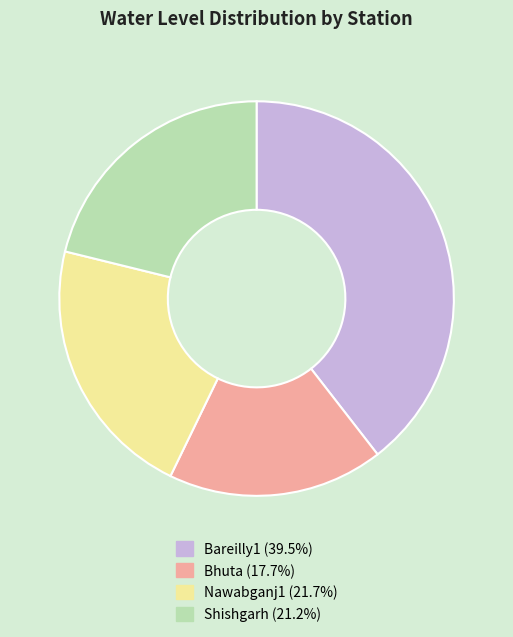

Between Nawabganj1 and Bhuta, which is larger?

Nawabganj1